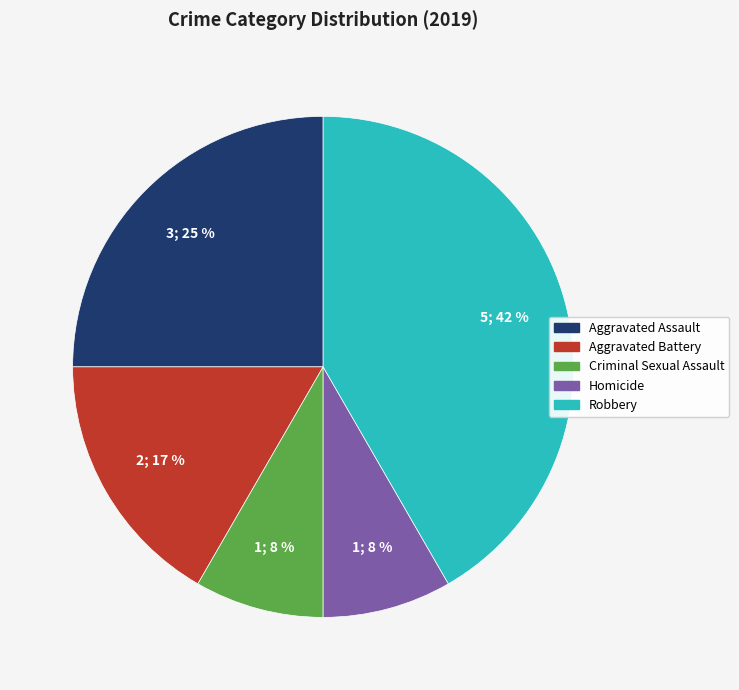

What percentage is the Criminal Sexual Assault slice, to the nearest percent?

8%